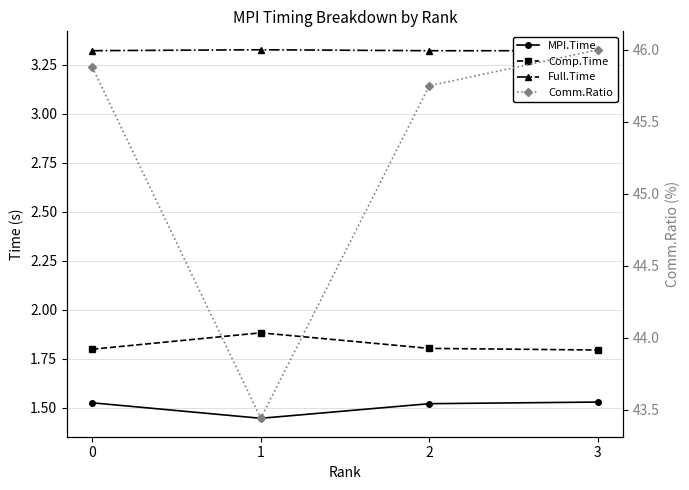

Reading left to right, list all the values displayed in this chart.

MPI.Time: 1.5	1.4	1.5	1.5
Comp.Time: 1.8	1.9	1.8	1.8
Full.Time: 3.3	3.3	3.3	3.3
Comm.Ratio: 45.9	43.4	45.8	46.0